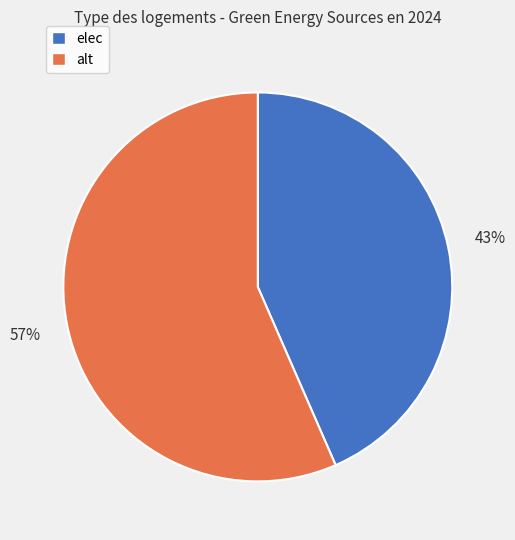

How many slices are in this pie chart?

2